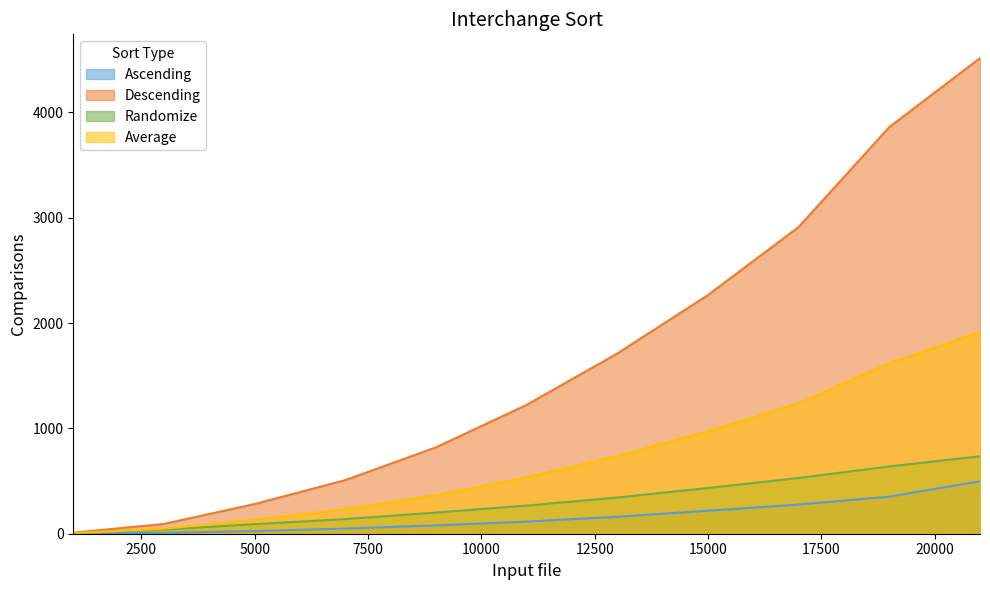

True or false: Ascending and Descending cross at least once.

False